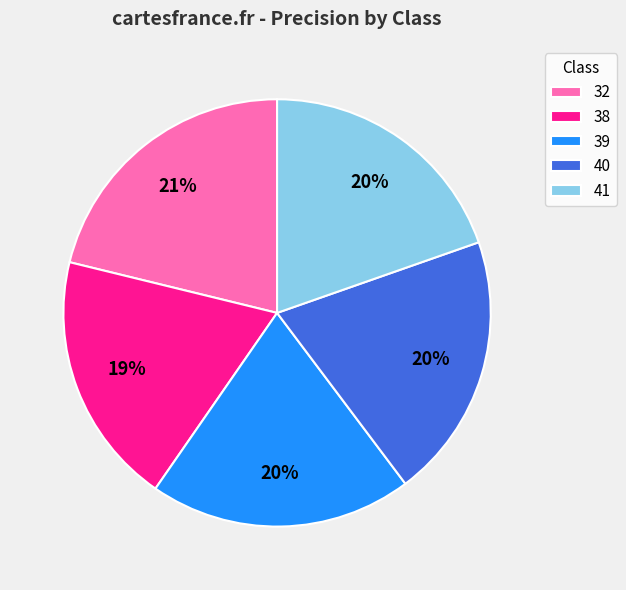

Do 39 and 40 together represent more than half of the pie?

No